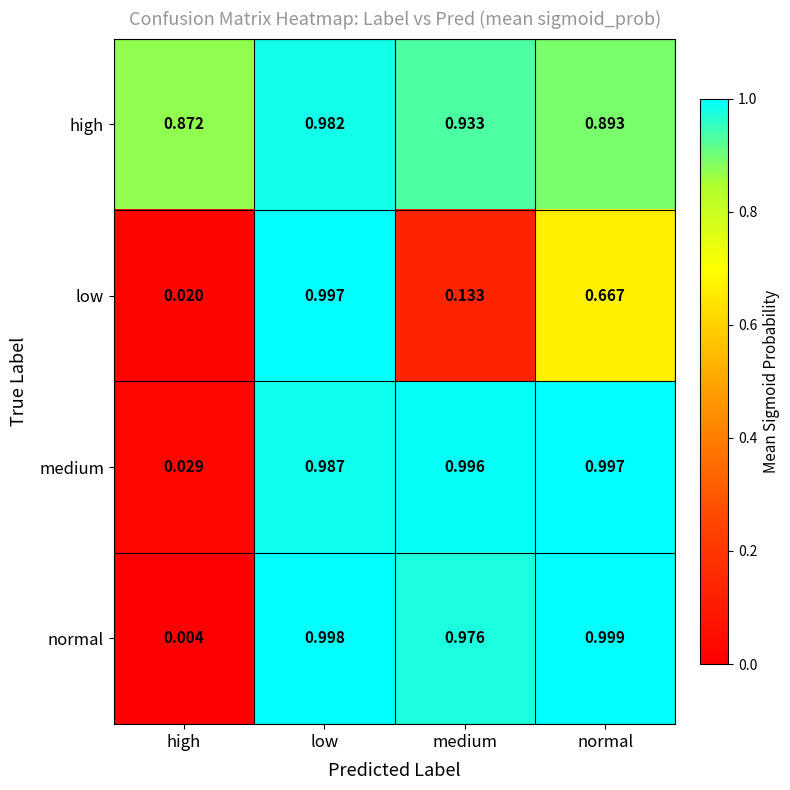

At which label is medium closest to 0?

high